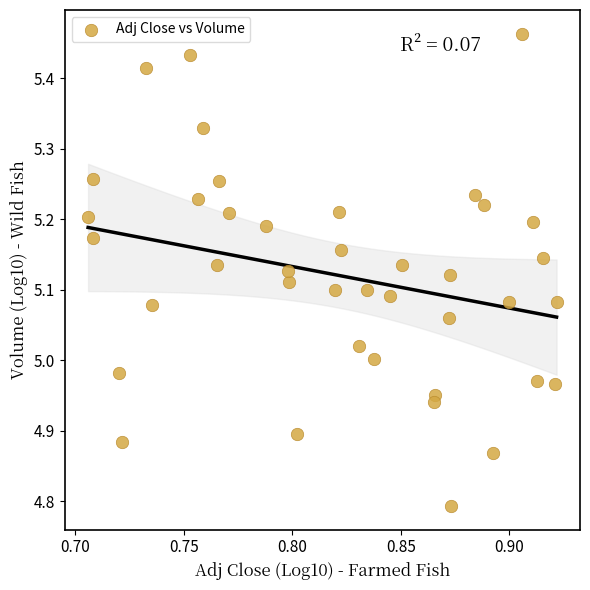

What is the range of Y values (max minus min)?

0.7